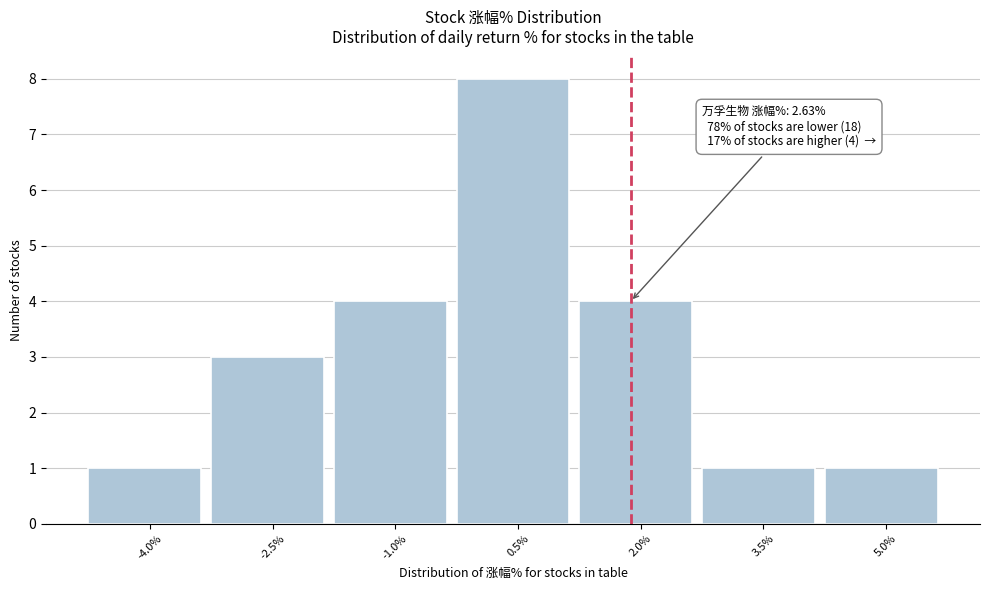

Reading left to right, list all the values displayed in this chart.

-4.0%=1	-2.5%=3	-1.0%=4	0.5%=8	2.0%=4	3.5%=1	5.0%=1